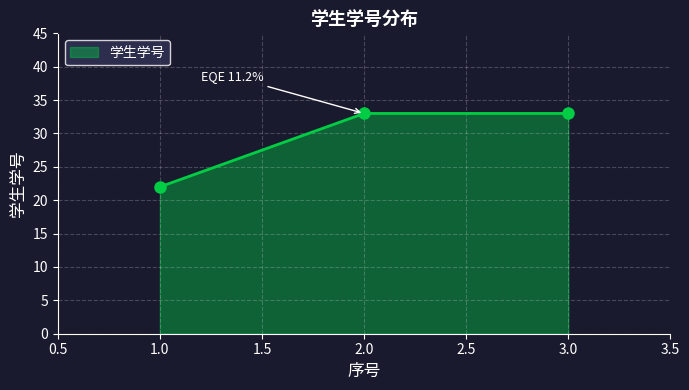

How many values are between 22 and 33?

3